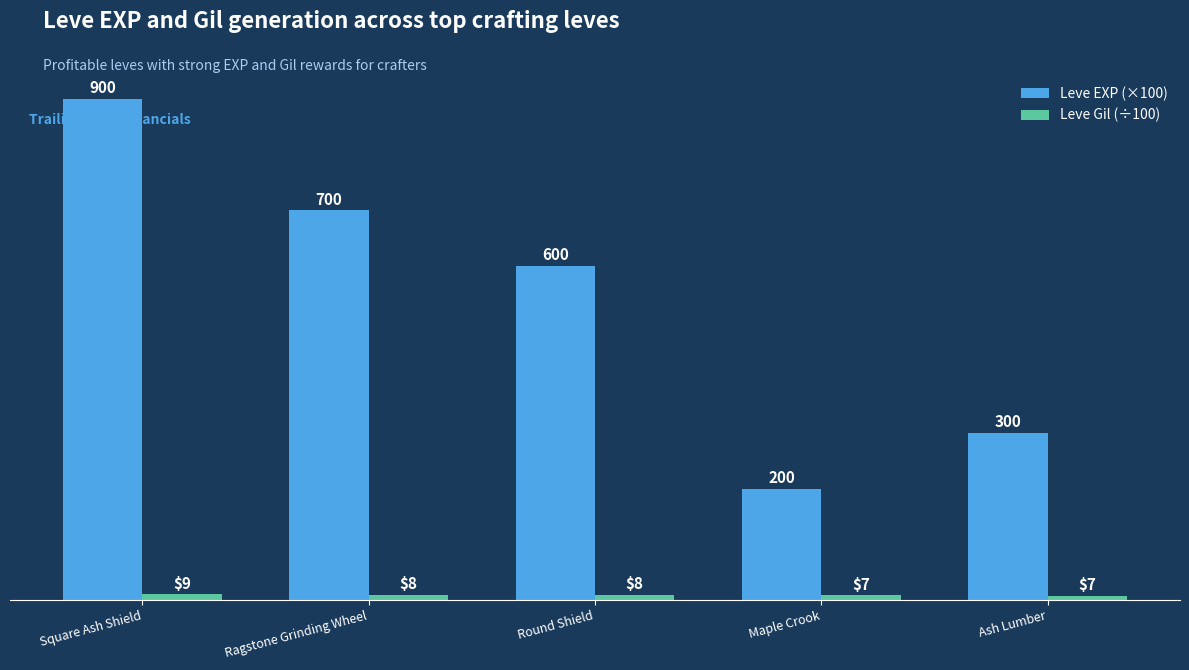

The Leve Gil (÷100) series shows 8.8 at Ragstone Grinding Wheel. True or false?

True